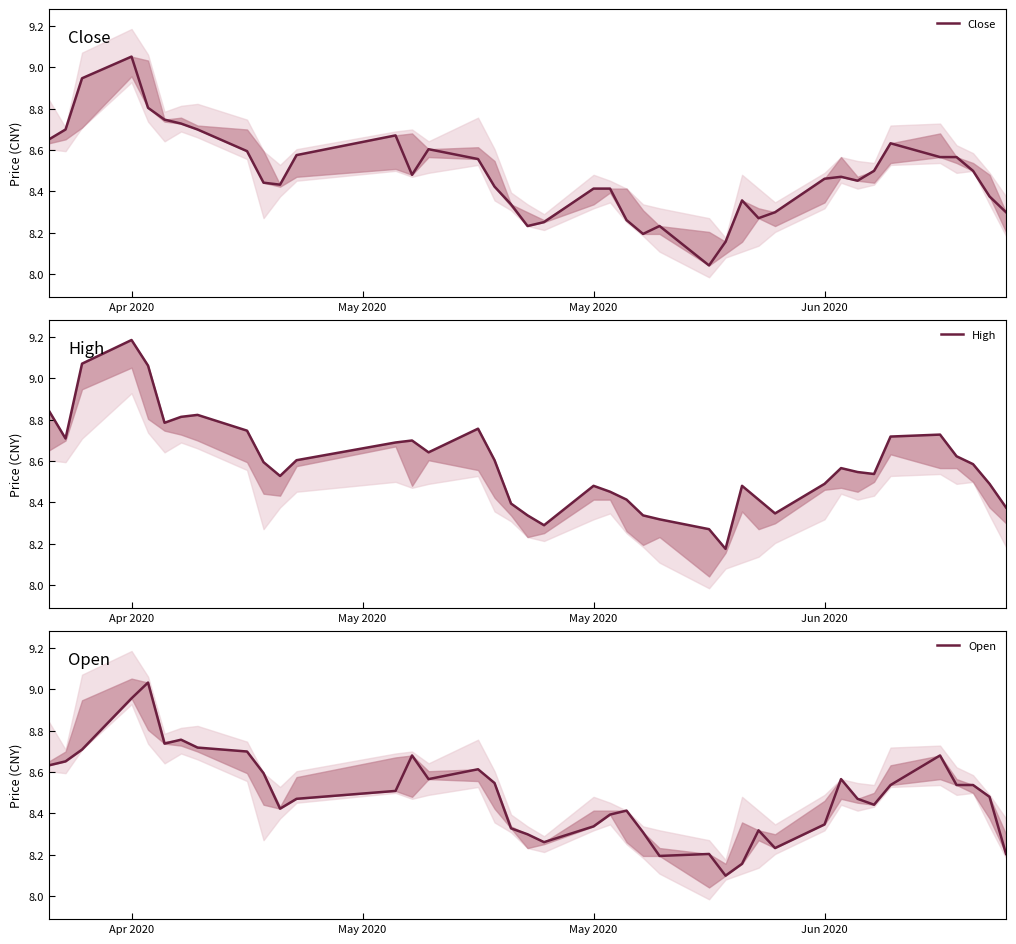

What is the lowest value of the High series?

8.2